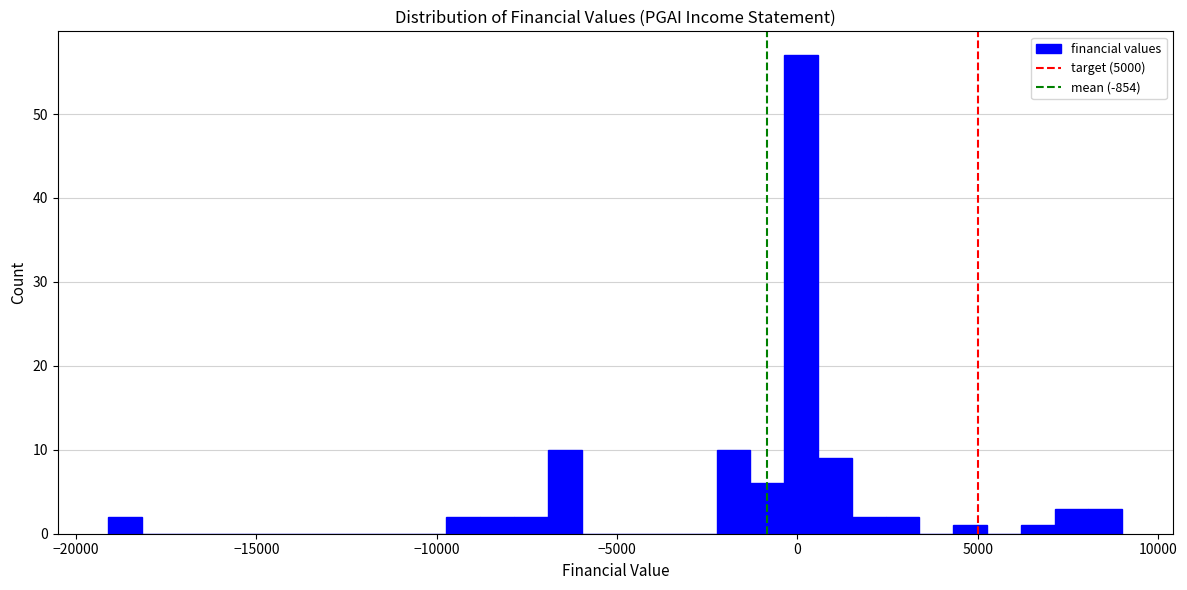

Around what value on the x-axis is the tallest bar? Give the approximate position of its centre, as read against the axis.

0